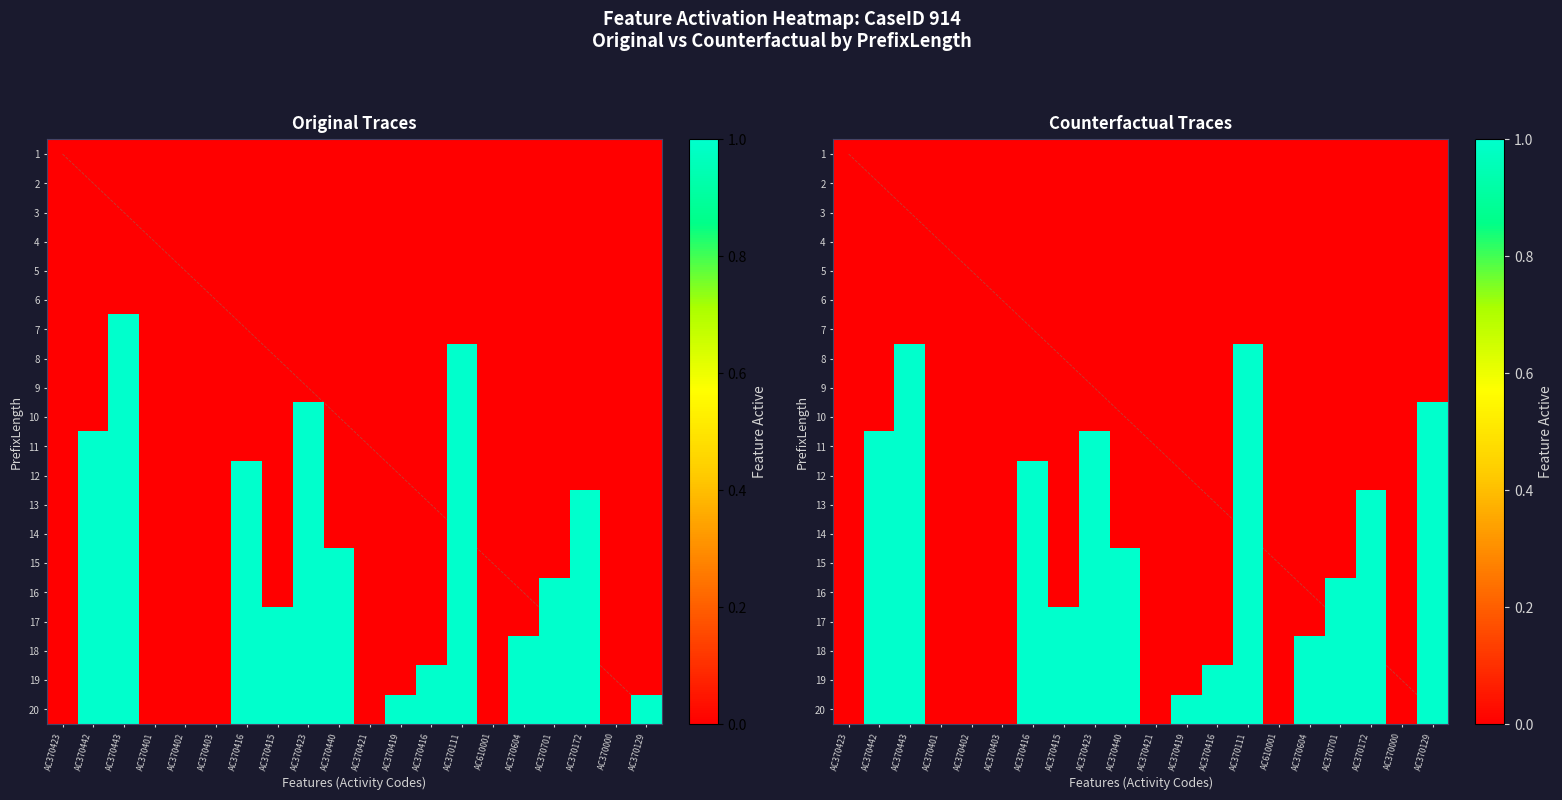

How many 11 values are between 0 and 1?

20